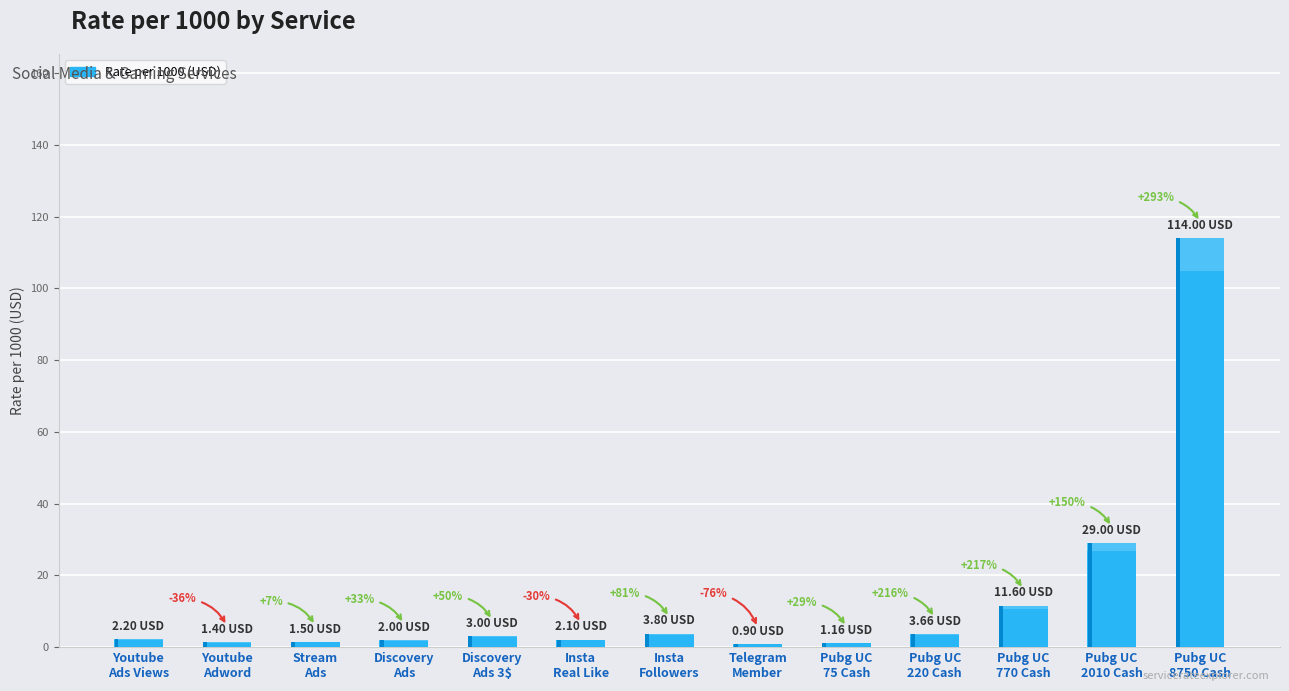

Reading left to right, extract all data points from this chart.

Youtube Ads Views=2.2	Youtube Adword Views=1.4	Youtube Stream Ads=1.5	Youtube Discovery Ads=2.0	Discovery Ads 3$=3.0	Instagram Real Like=2.1	Instagram Real Followers=3.8	Telegram Channel Member=0.9	Pubg UC 75 Cash=1.2	Pubg UC 220 Cash=3.7	Pubg UC 770 Cash=11.6	Pubg UC 2010 Cash=29.0	Pubg UC 8750 Cash=114.0